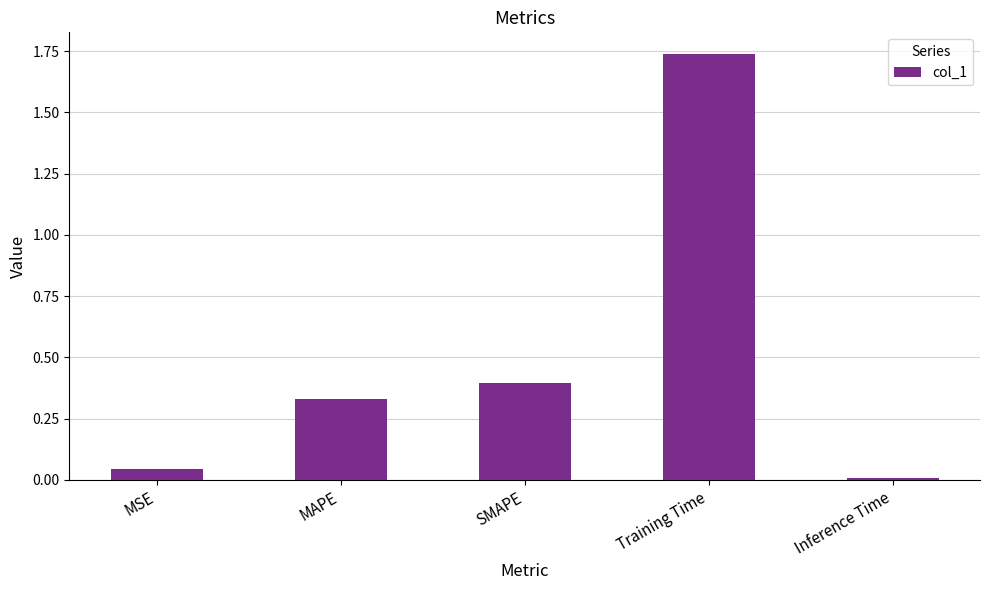

How many bars are there in total?

5